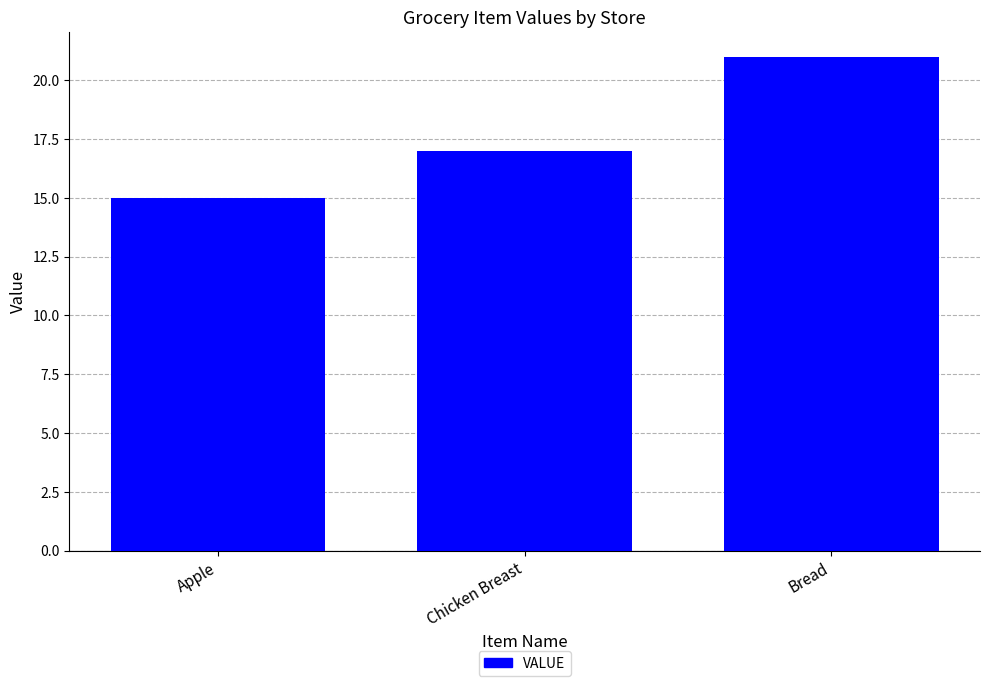

List the labels in order of value, smallest first.

Apple, Chicken Breast, Bread